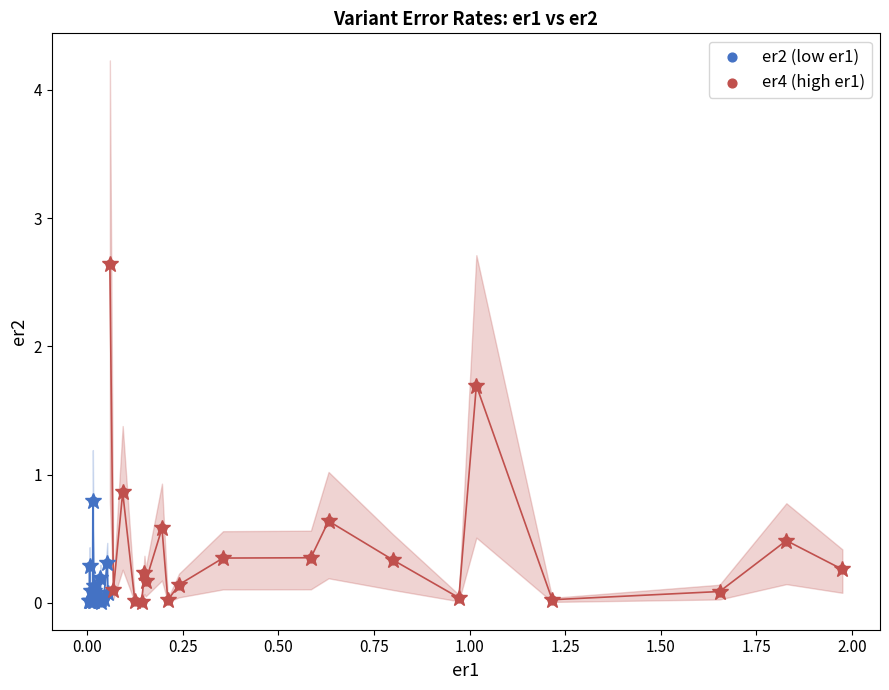

Which series has the largest Y range (max minus min)?

er4 (high er1)